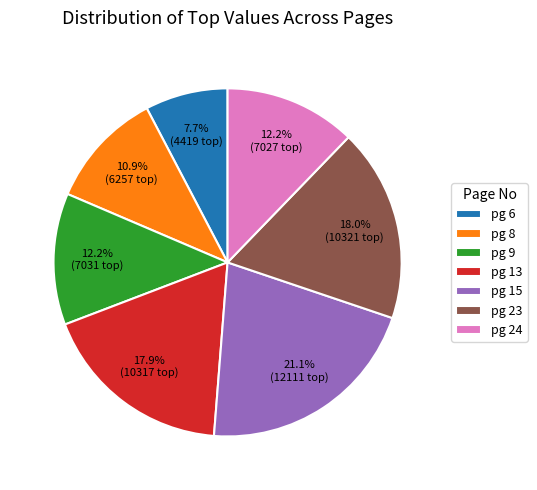

Count the number of slices in the pie.

7